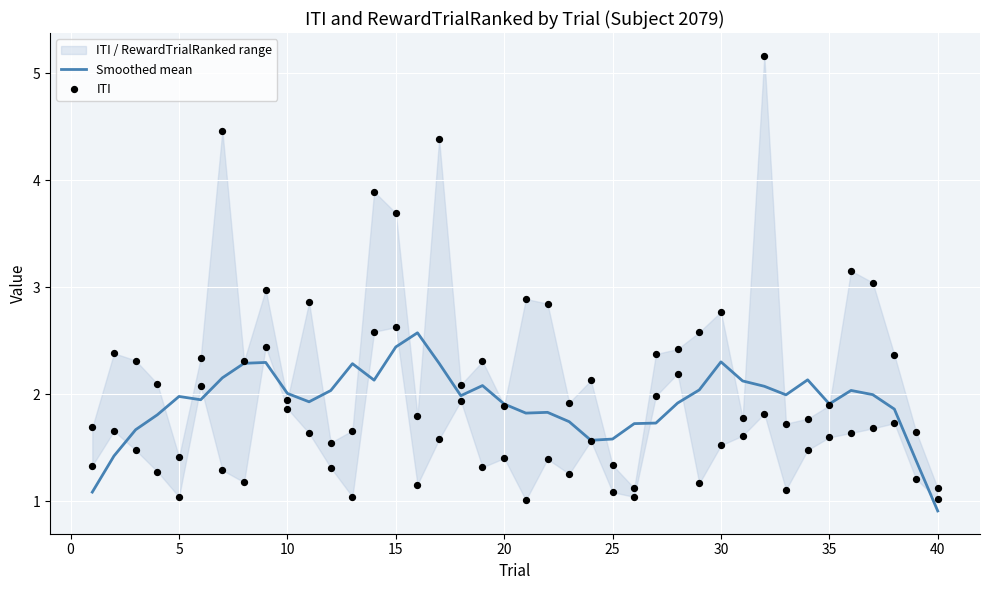

Which series contains the lowest Y value?

Smoothed mean